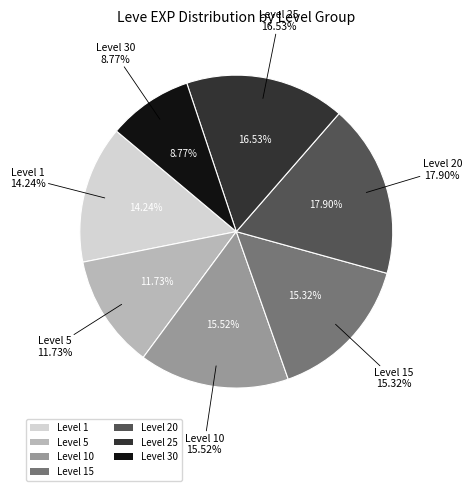

How many segments does this pie chart have?

7